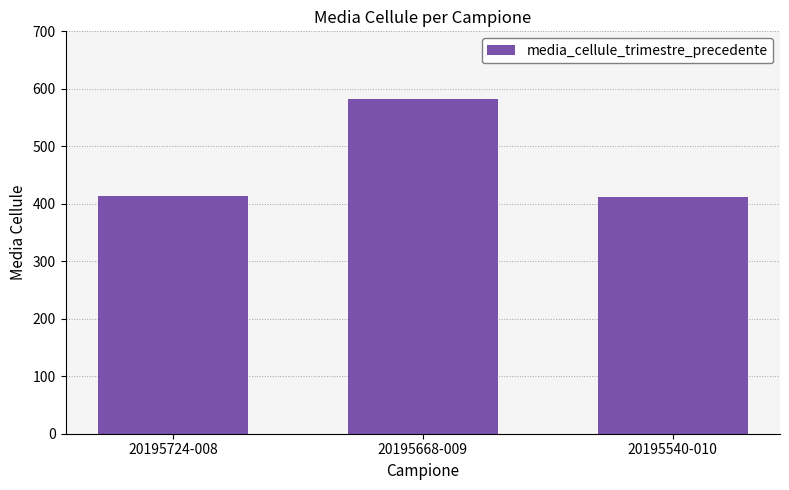

Are the bars horizontal?

No